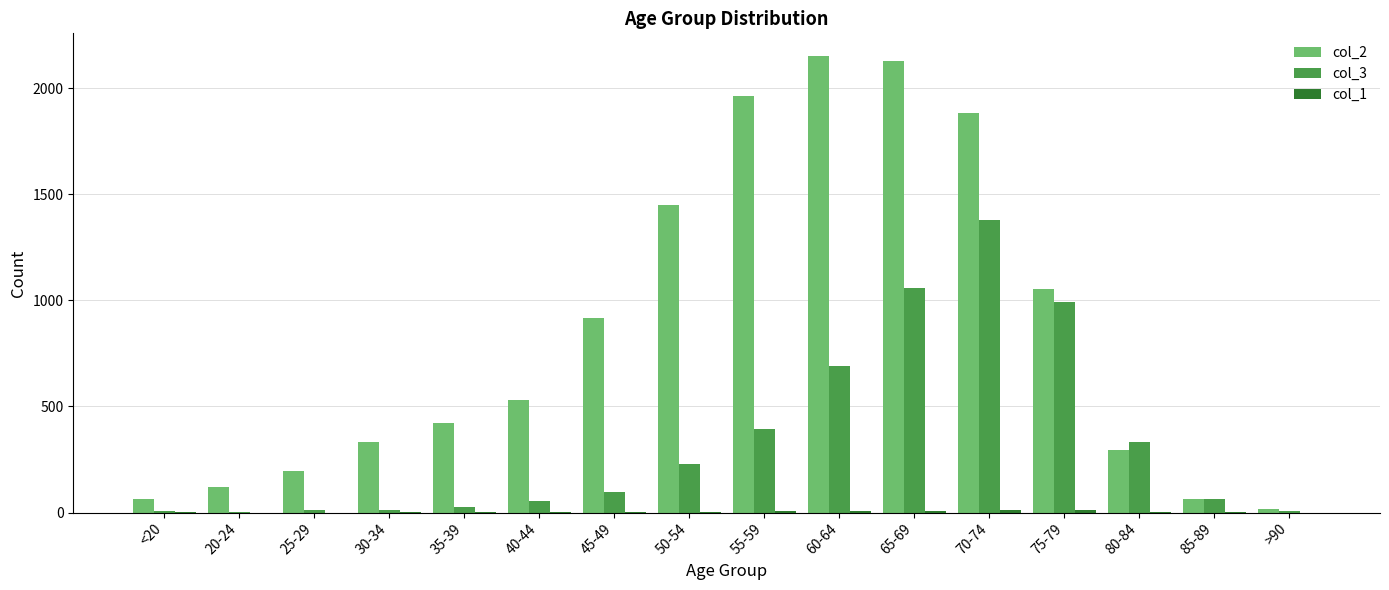

Is it true that col_3 equals 64 at 85-89?

True